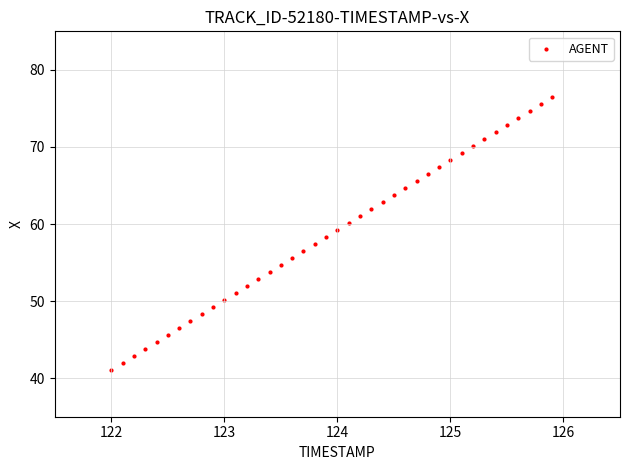

What is the range of X values (max minus min)?

3.9